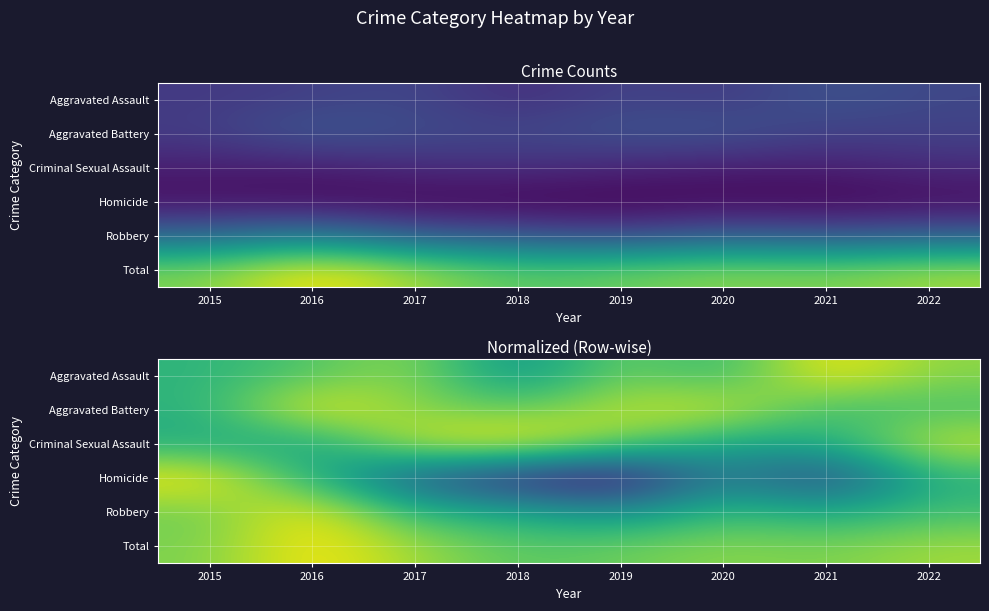

List the series in order of their peak value, lowest first.

Homicide, Criminal Sexual Assault, Aggravated Assault, Aggravated Battery, Robbery, Total